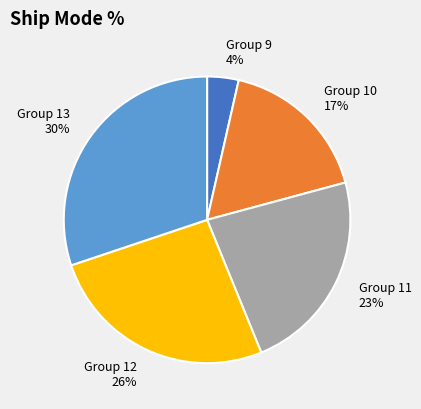

How many slices are in this pie chart?

5